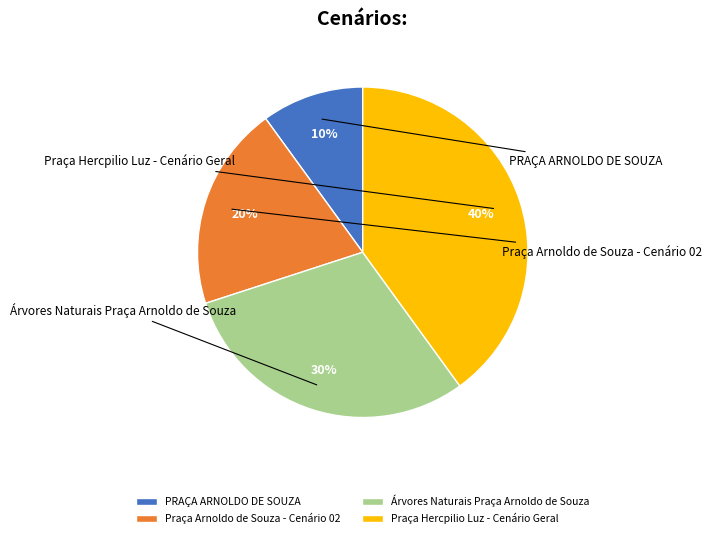

What is the smallest slice in the pie chart?

PRAÇA ARNOLDO DE SOUZA